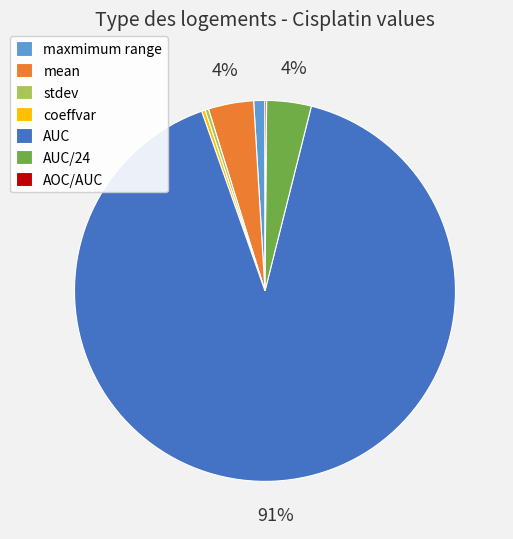

What is the largest slice in the pie chart?

AUC